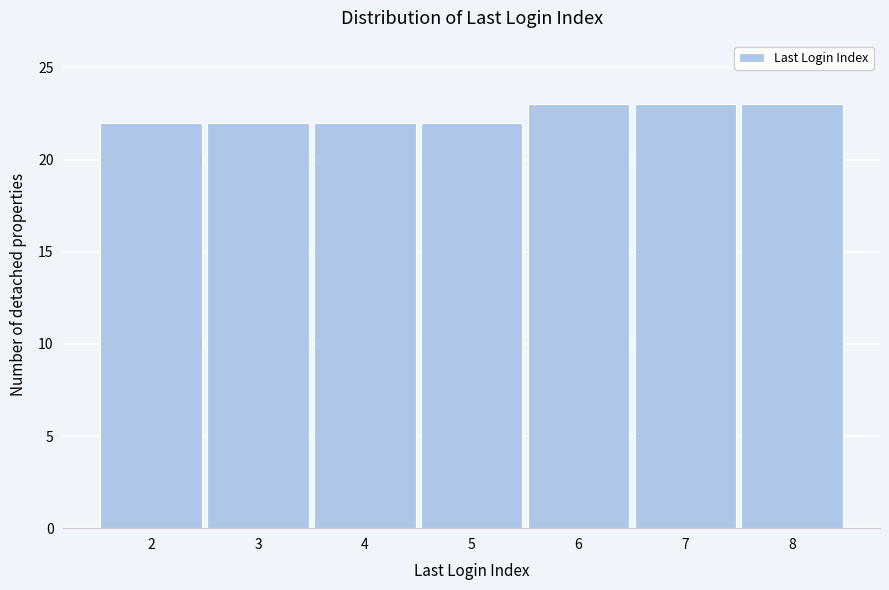

Reading left to right, list every bar in this chart as the range it spans on the x-axis followed by its height. The values are not printed on the chart, so give them approximately, as read against the axis.

1.5 to 2.5: 22
2.5 to 3.5: 22
3.5 to 4.5: 22
4.5 to 5.5: 22
5.5 to 6.5: 23
6.5 to 7.5: 23
7.5 to 8.5: 23